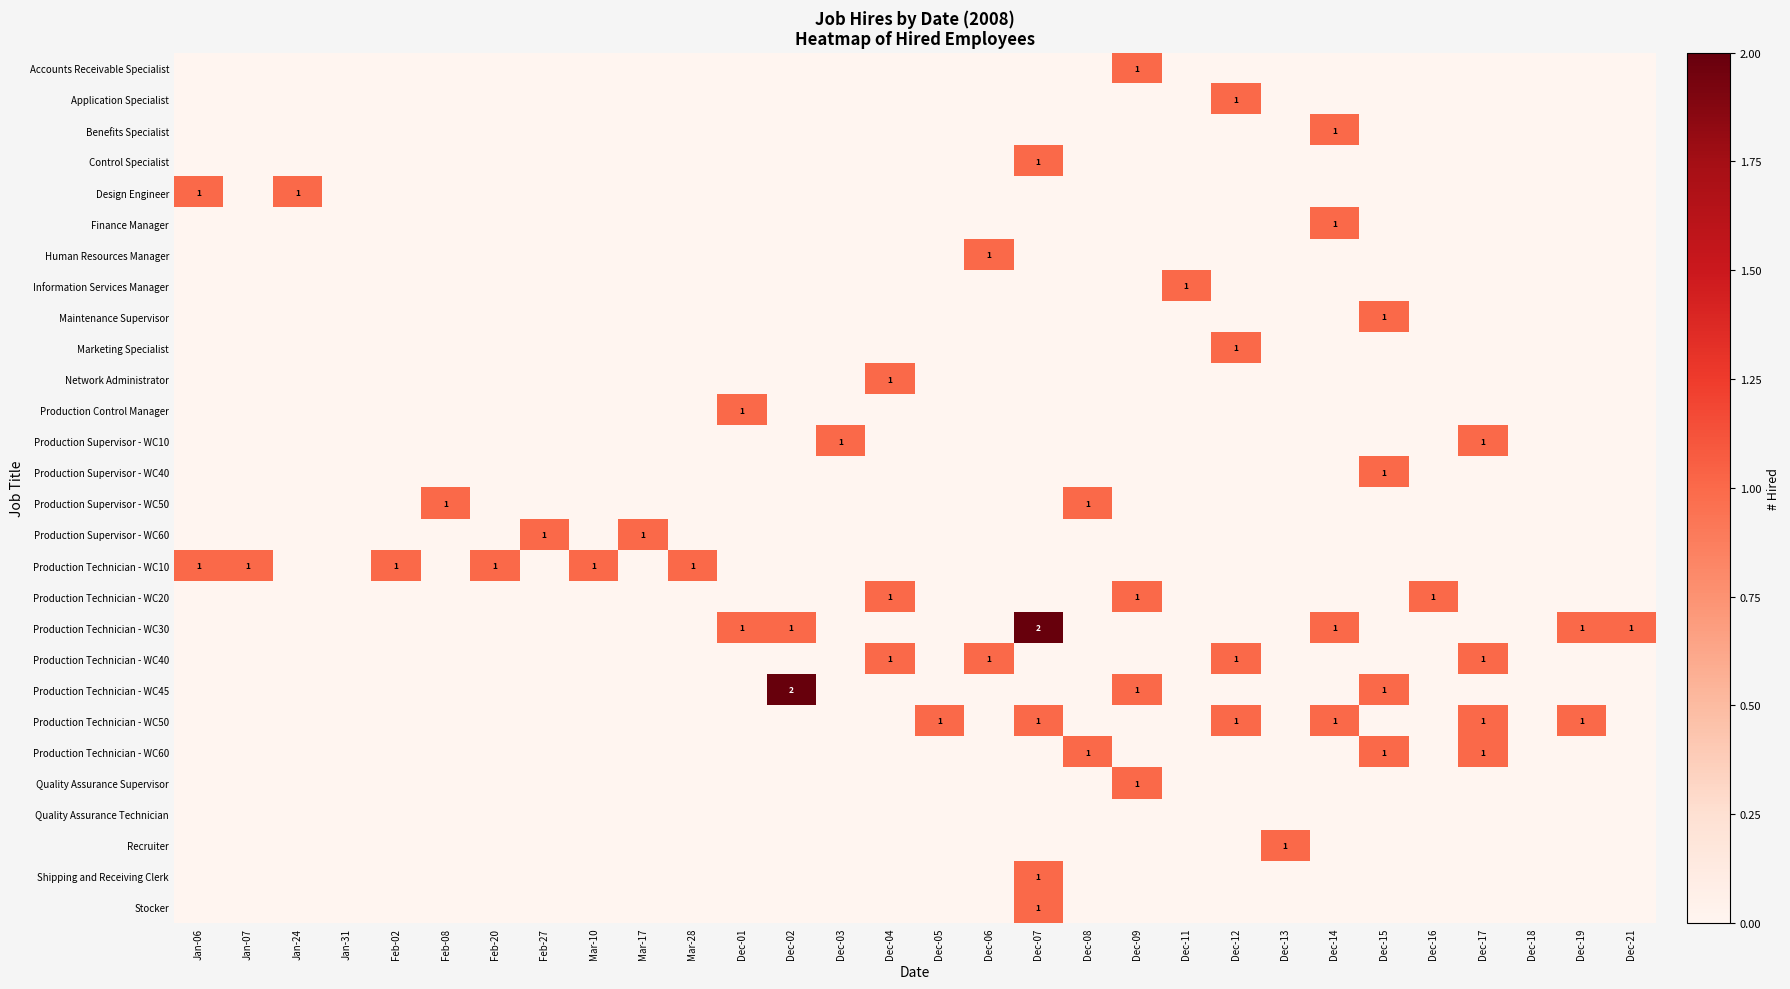

At which label does Maintenance Supervisor reach its peak?

Dec-15